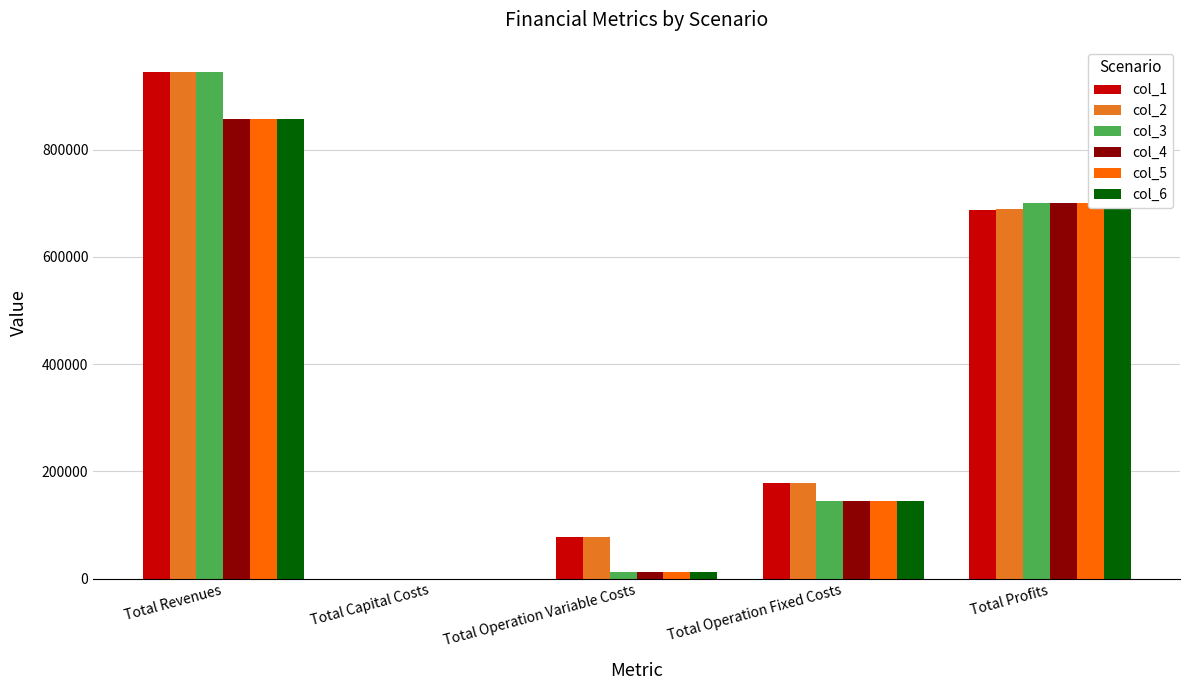

What is the sum of all col_2 values?

1889065.6